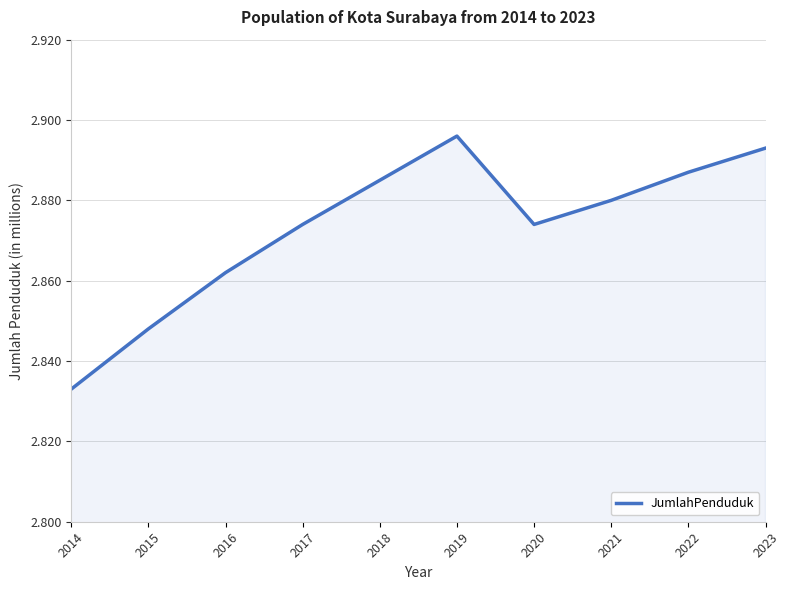

Which category has the lowest value across all series?

2014